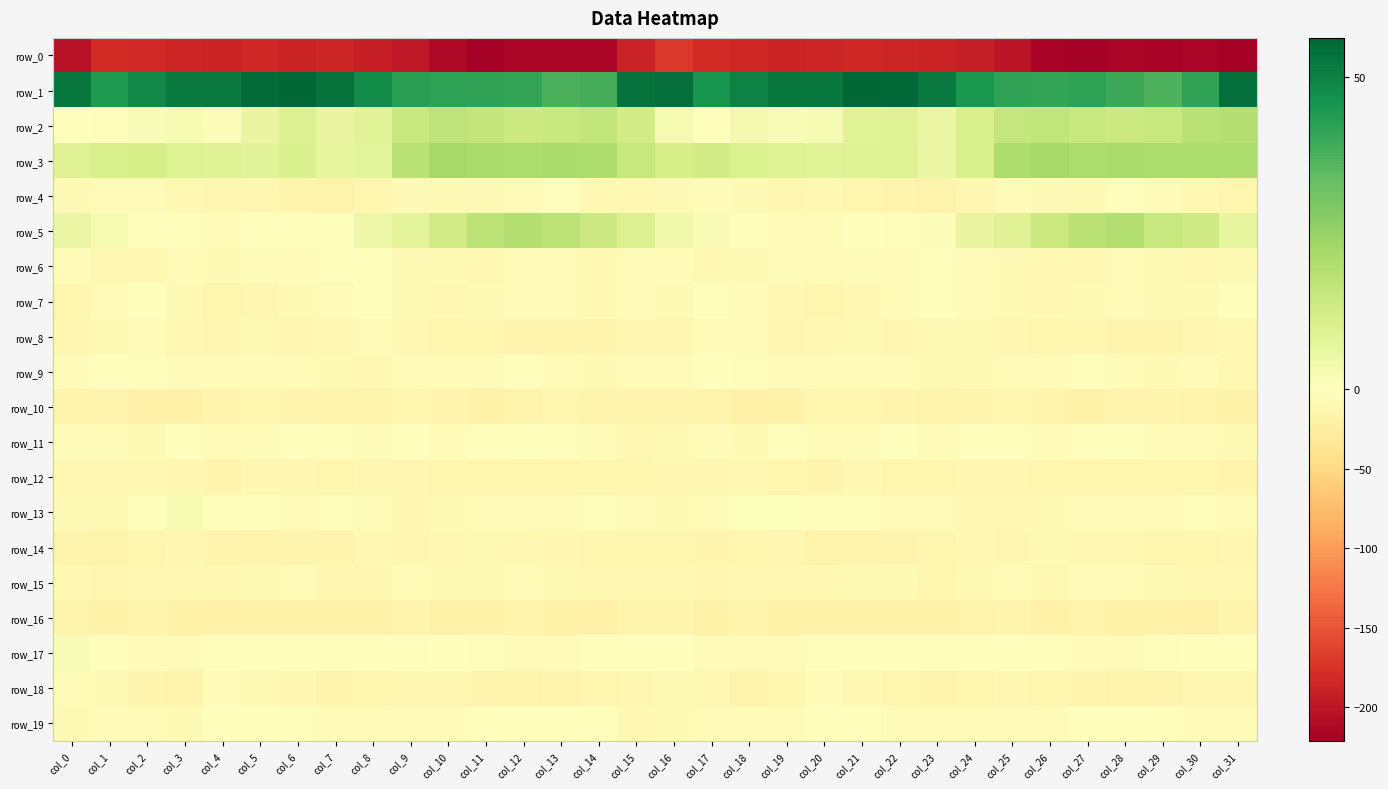

Is it true that row_13 equals -5.7 at col_15?

True